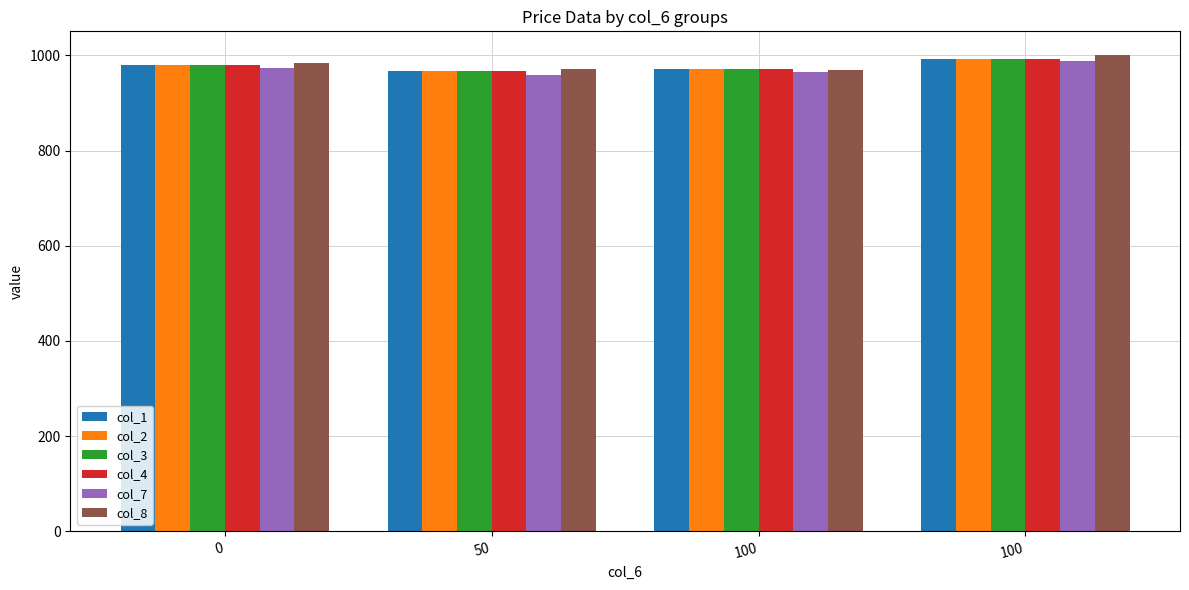

Which series has the largest range (max minus min)?

col_7